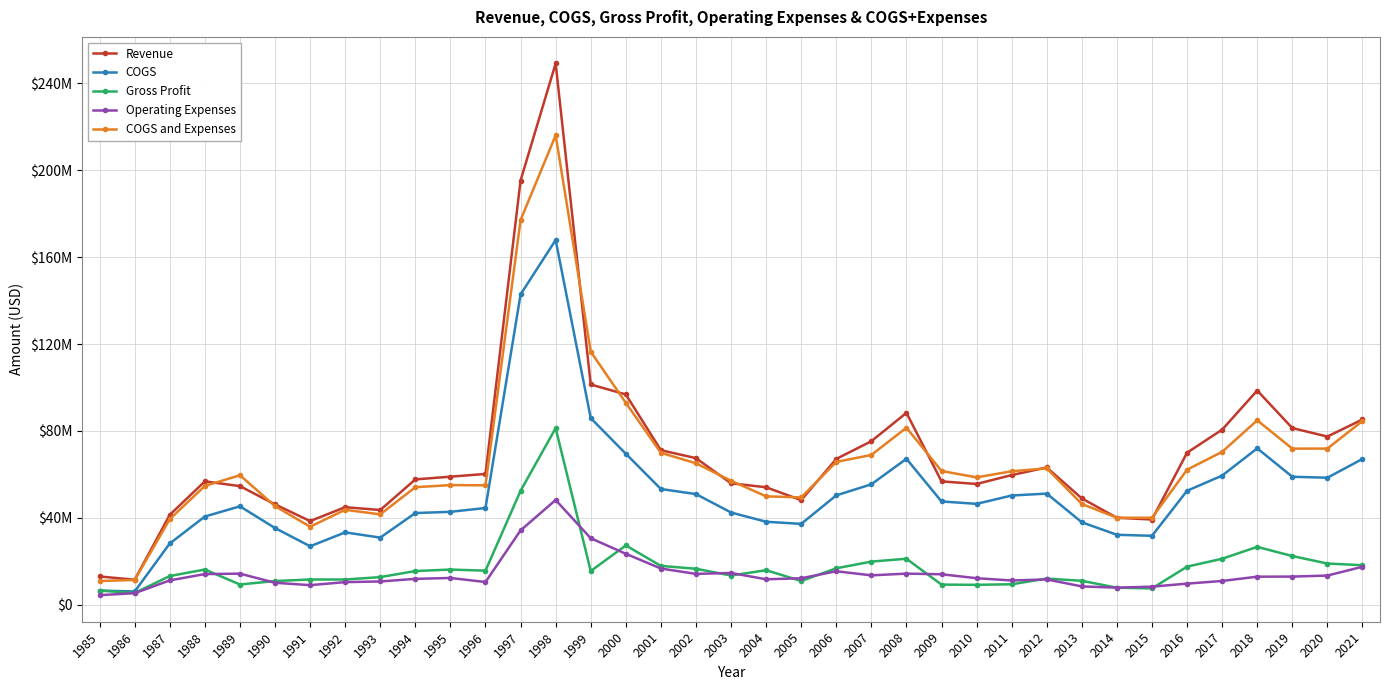

Is this an area chart (filled region under the line)?

No